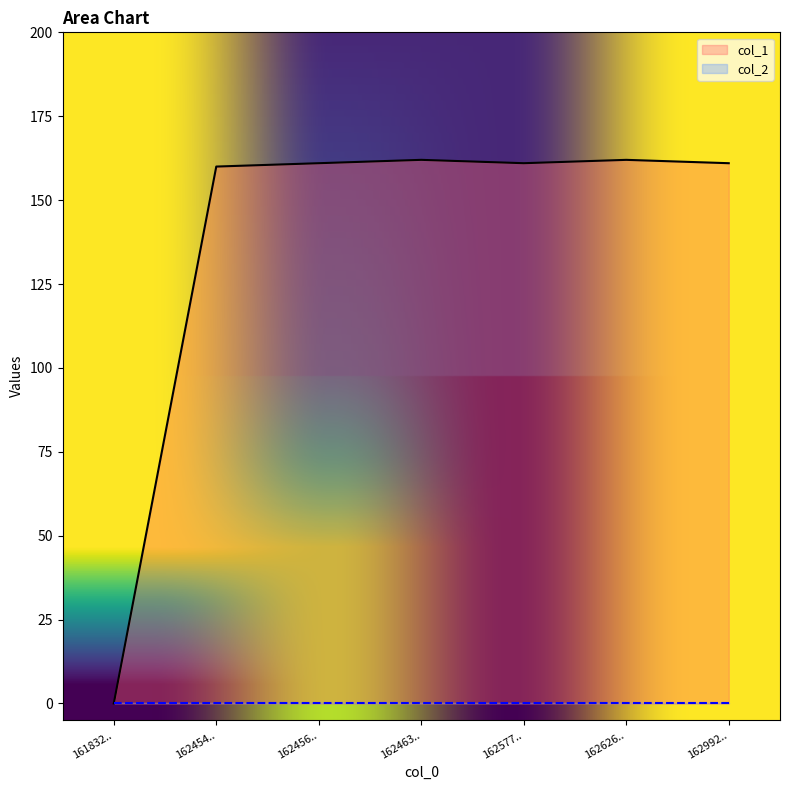

How many data points are less than 161?

2